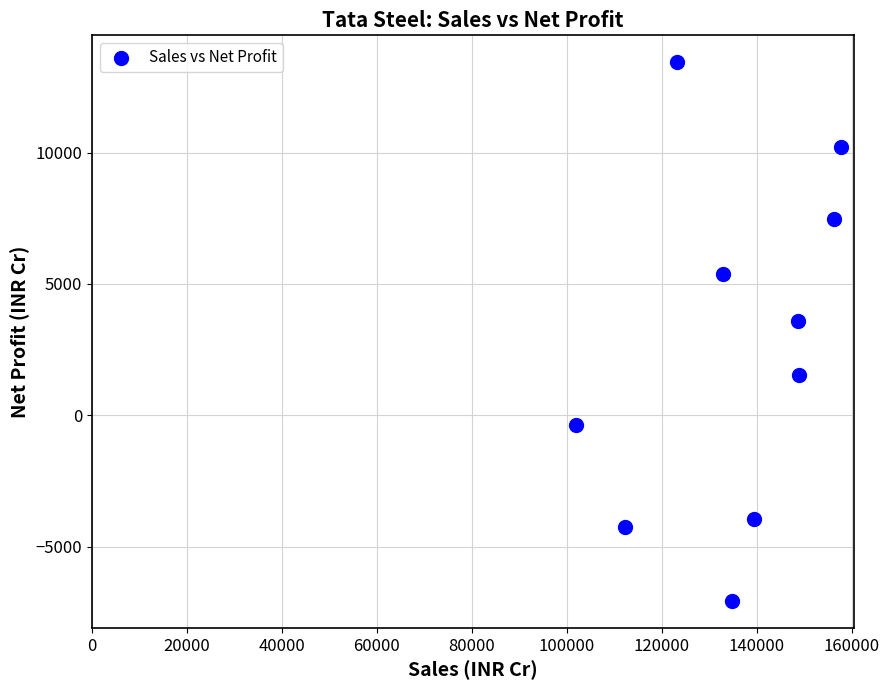

What Y value in the scatter plot is closest to 3188?

3594.9